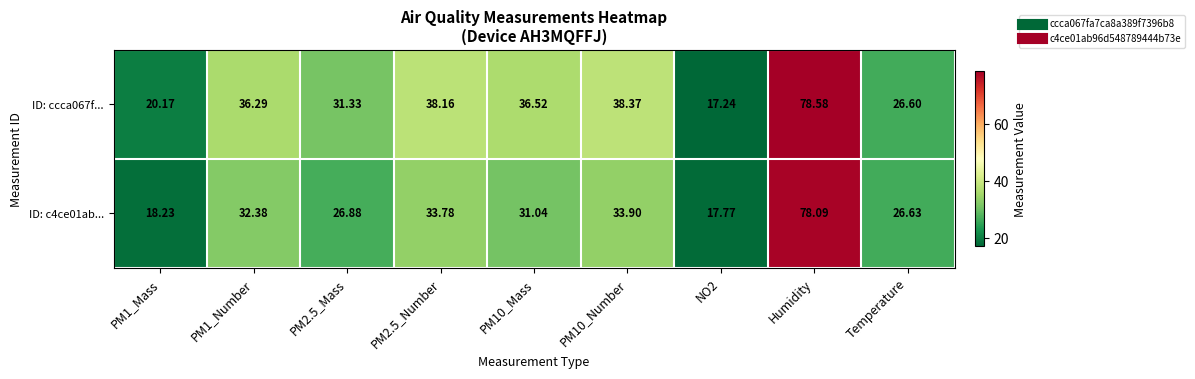

At which category is the sum across all series the highest?

Humidity